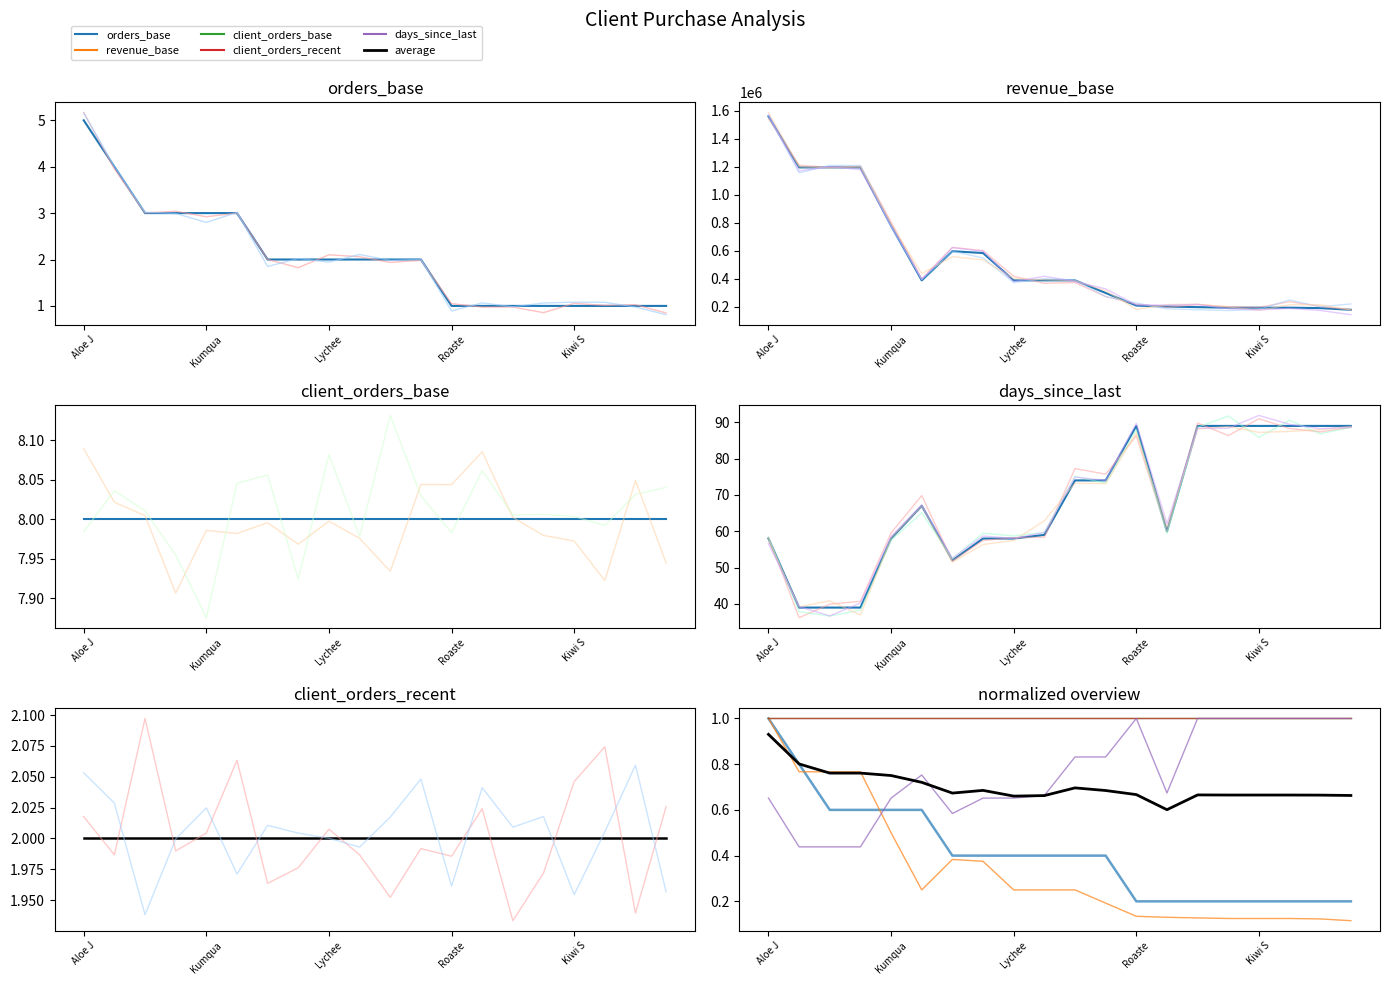

What is the difference between the maximum and minimum values in the revenue_base series?

1380000